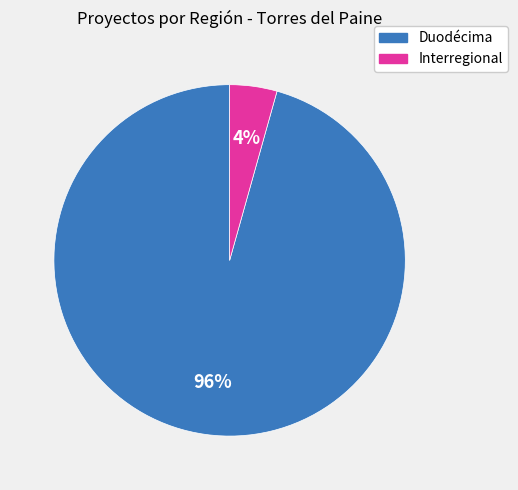

To the nearest percent, what percentage of the pie is Interregional?

4%